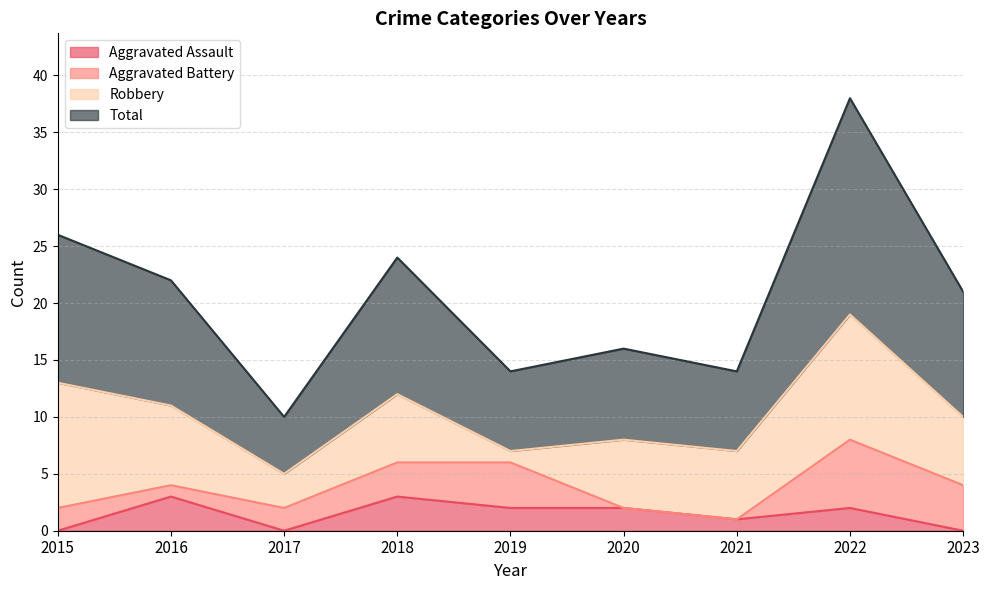

Which series has the largest total across all categories?

Total